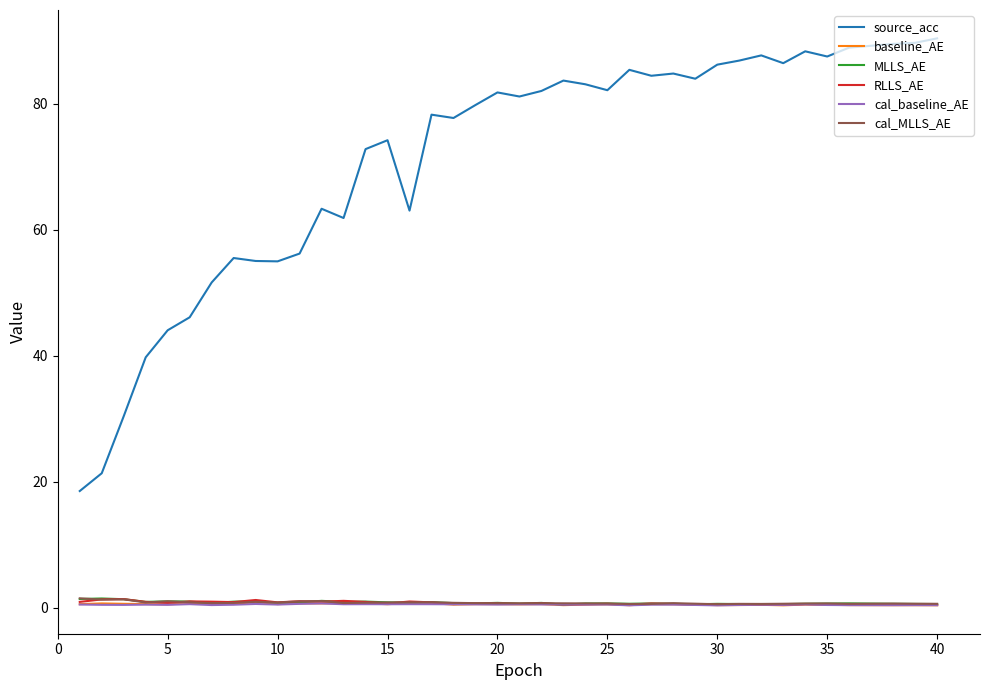

Does the chart display data point markers on the line(s)?

No